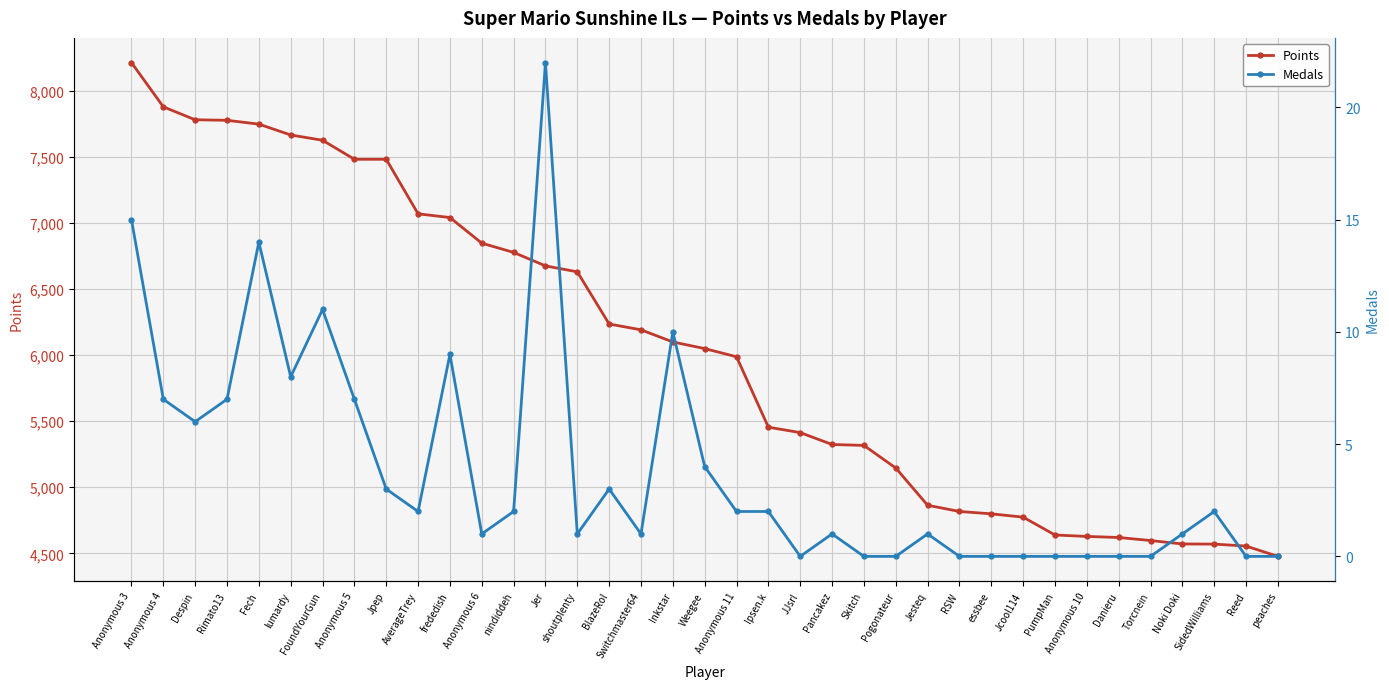

Does the chart display data point markers on the line(s)?

Yes